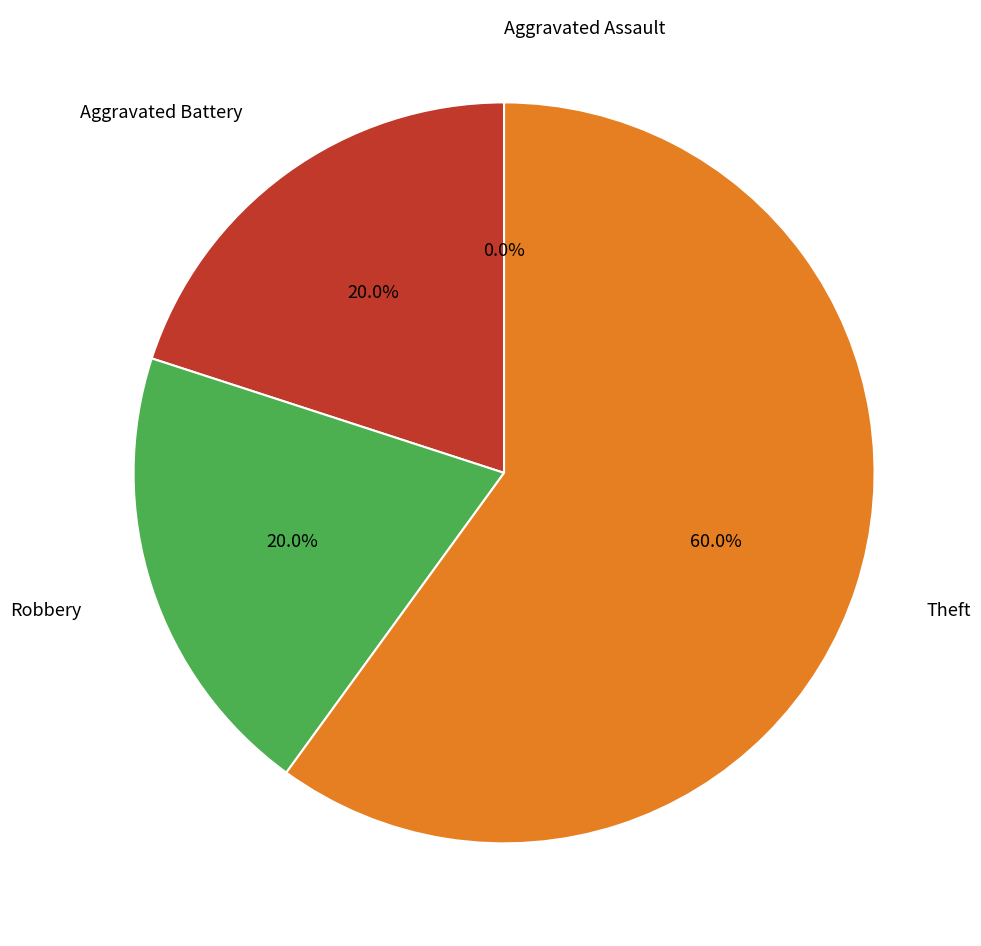

To the nearest percent, what is the combined percentage of Robbery and Theft?

80%